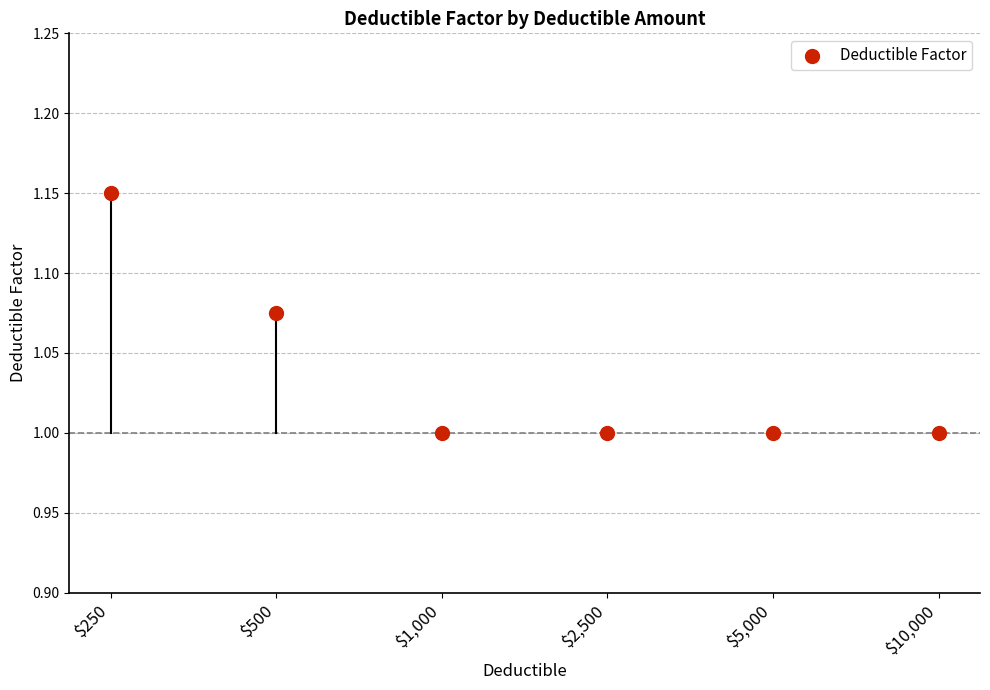

What is the average Y value?

1.0